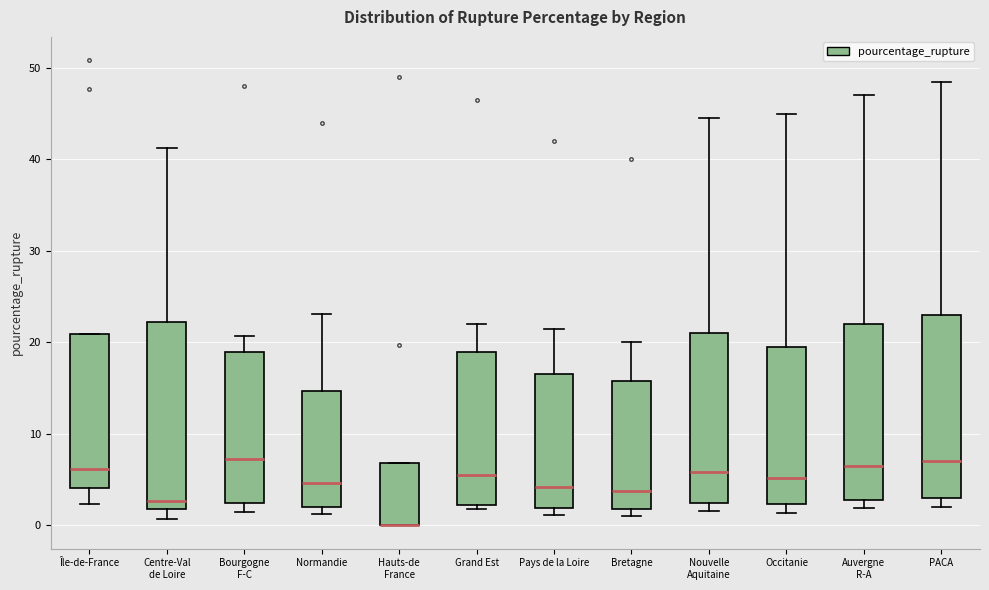

Where does the median line of the box for Île-de-France sit on the y-axis? The values are not printed on the chart, so give them approximately, as read against the axis.

6